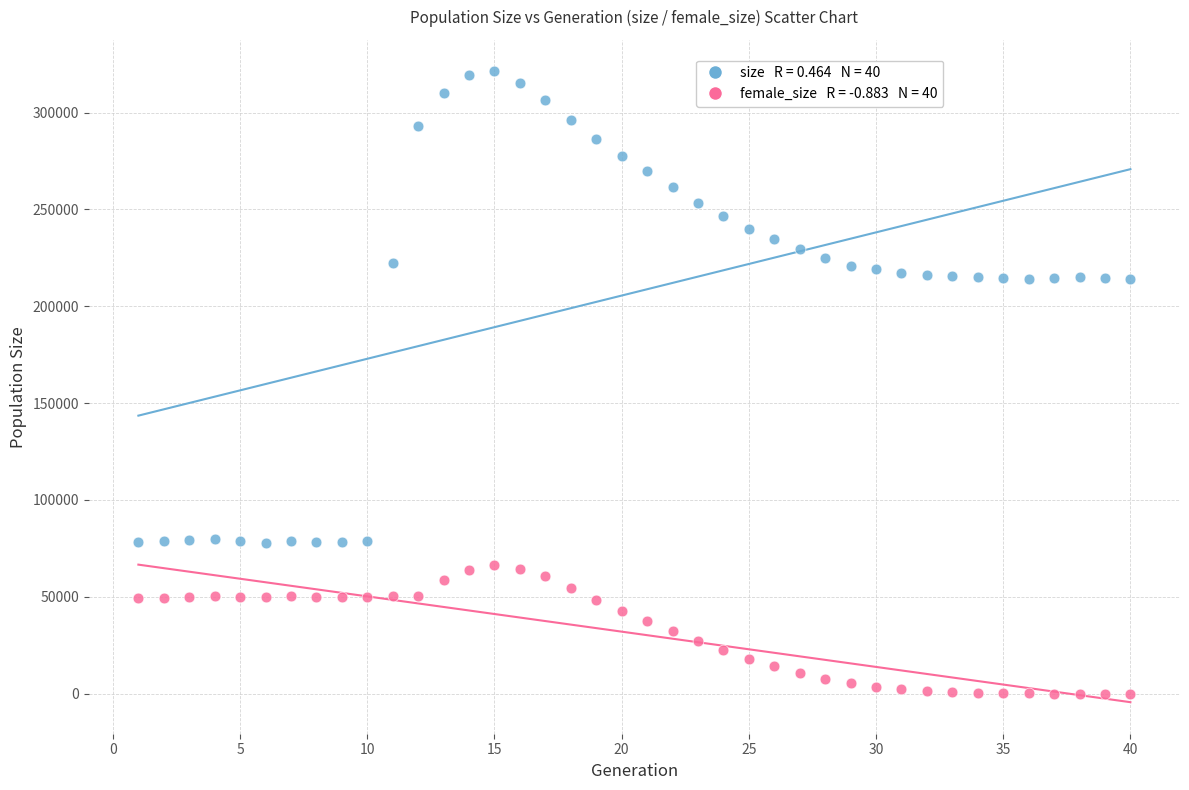

Across all data points, what is the range of X values (max minus min)?

39